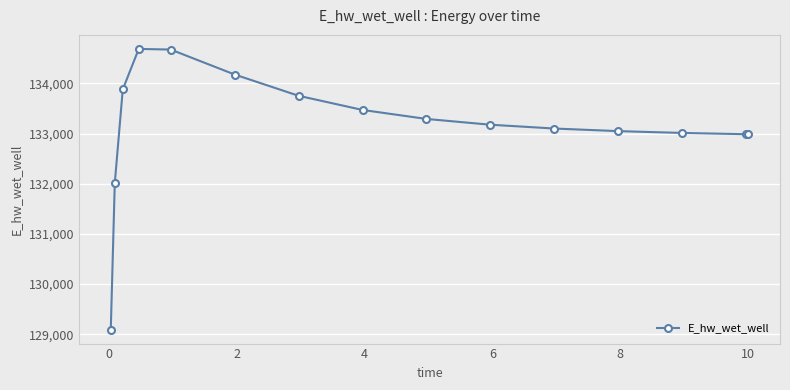

Does the chart have visible grid lines?

Yes